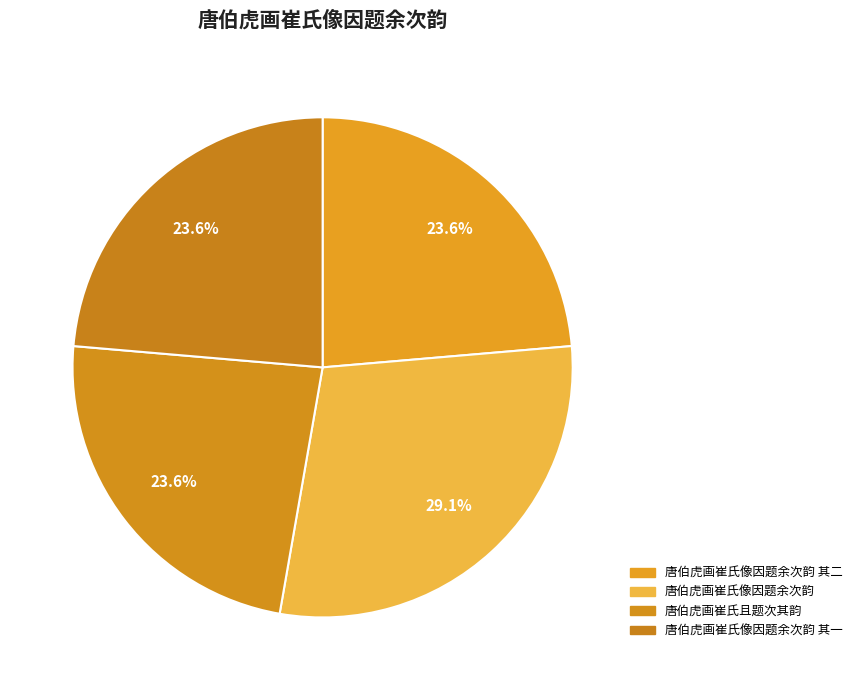

How many slices are in this pie chart?

4